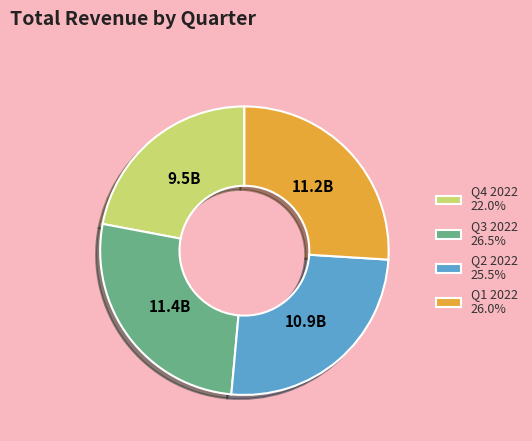

How many segments does this pie chart have?

4